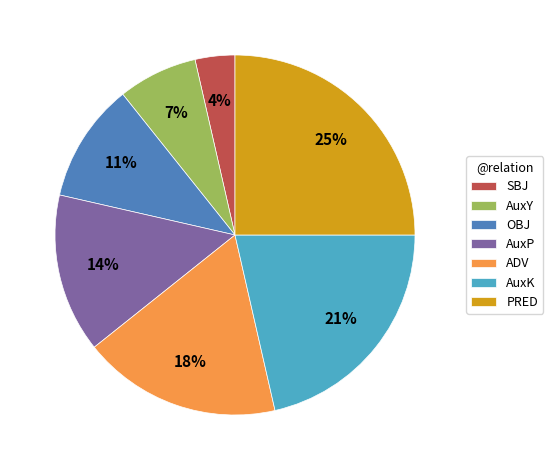

Which slice is the largest?

PRED